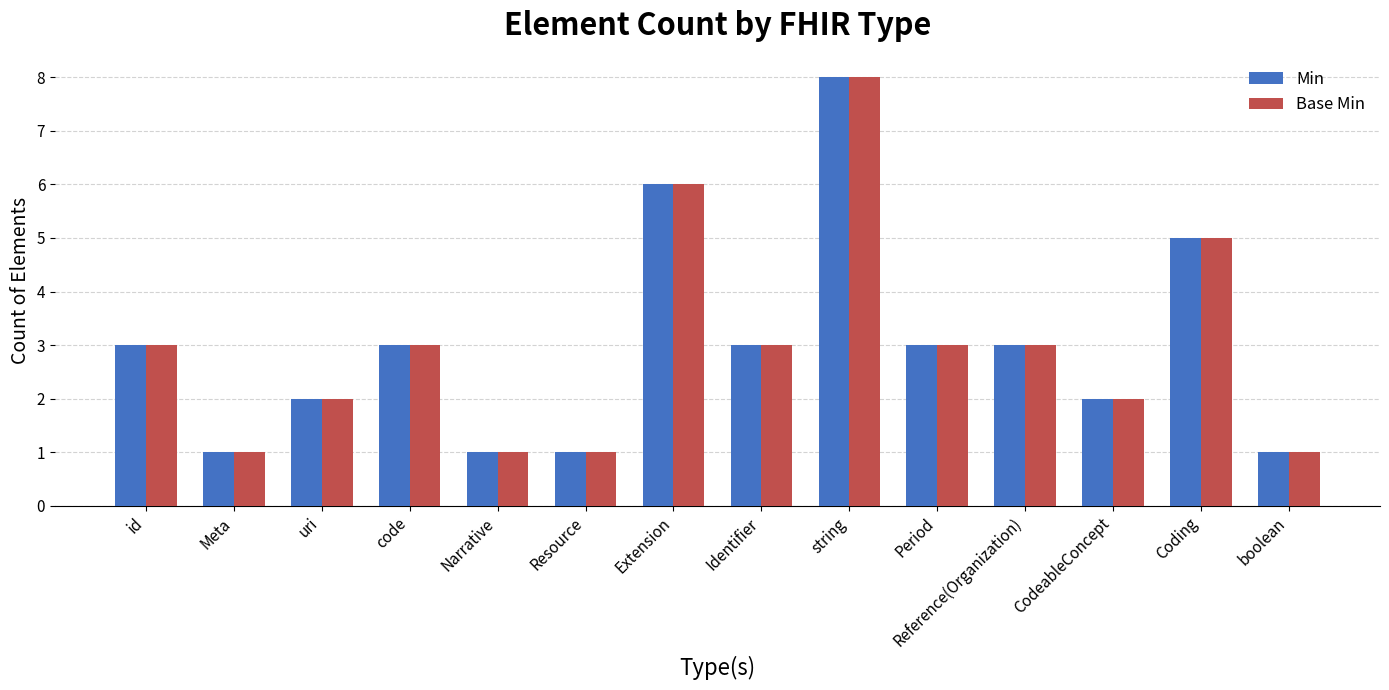

The value of Base Min at Coding is 7. True or false?

False